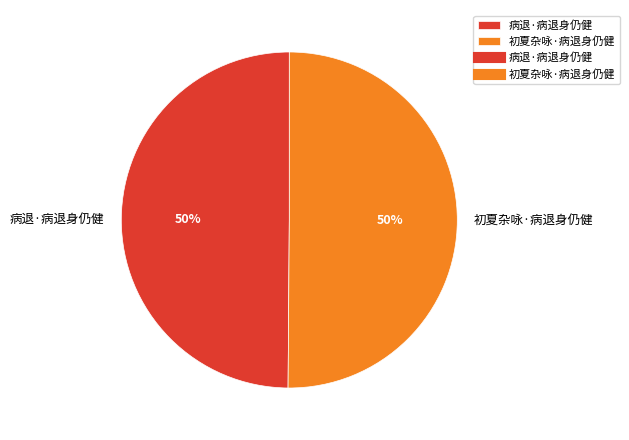

Count the number of slices in the pie.

2